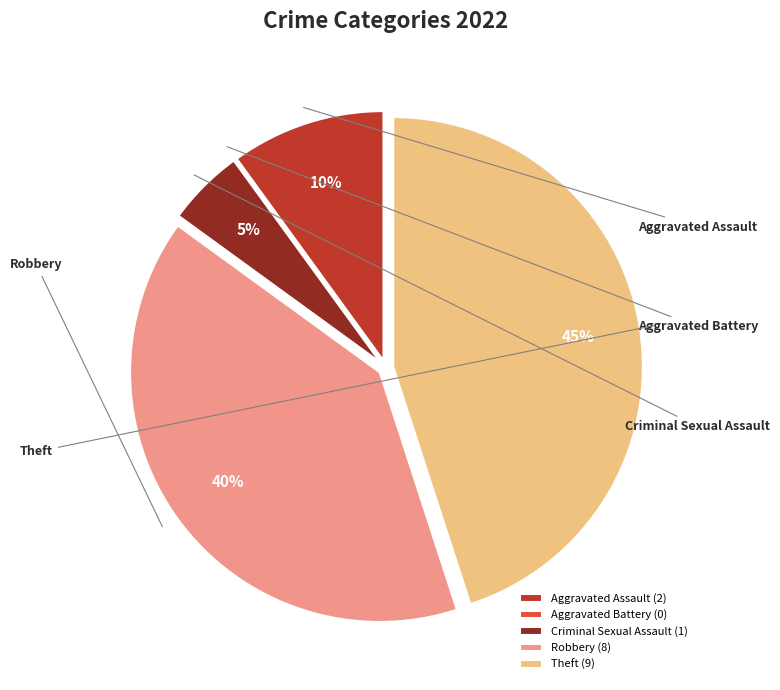

To the nearest percent, what is the difference between the Aggravated Battery and Theft slice percentages?

45%